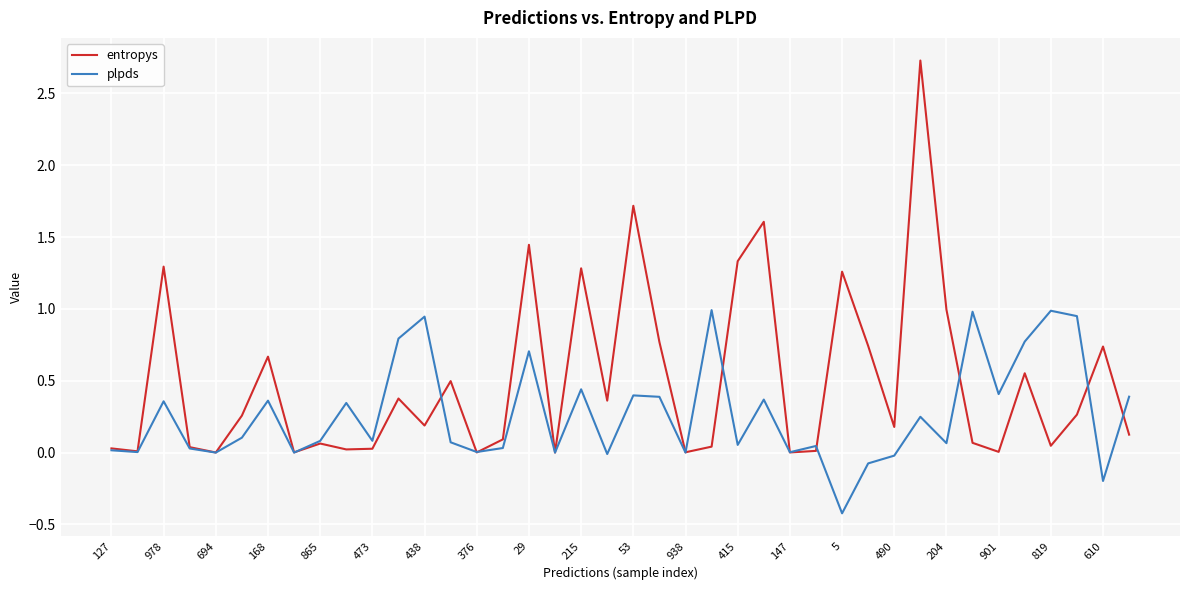

Which series has the widest spread of values?

entropys